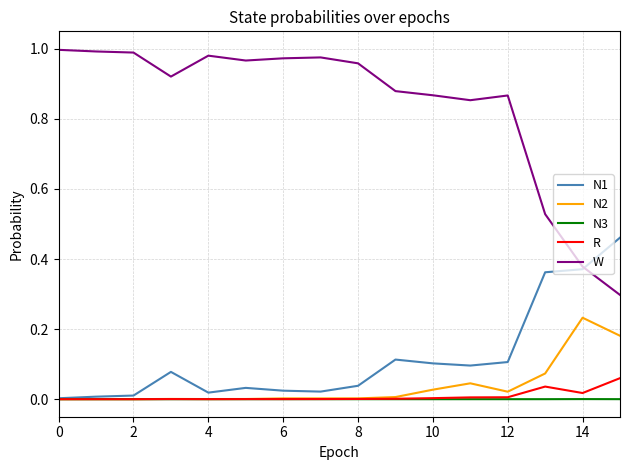

Which series has the widest spread of values?

W